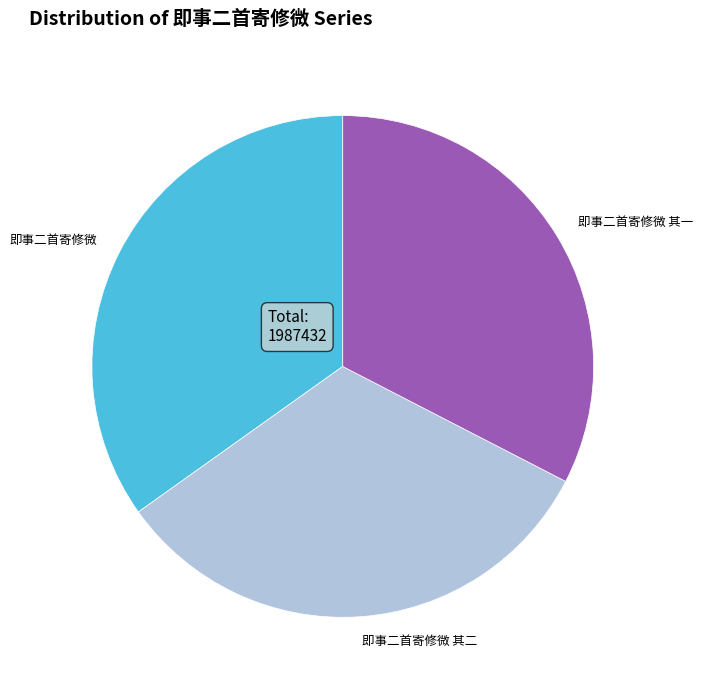

What is the ratio of the value at 即事二首寄修微 其二 to the value at 即事二首寄修微?

0.9